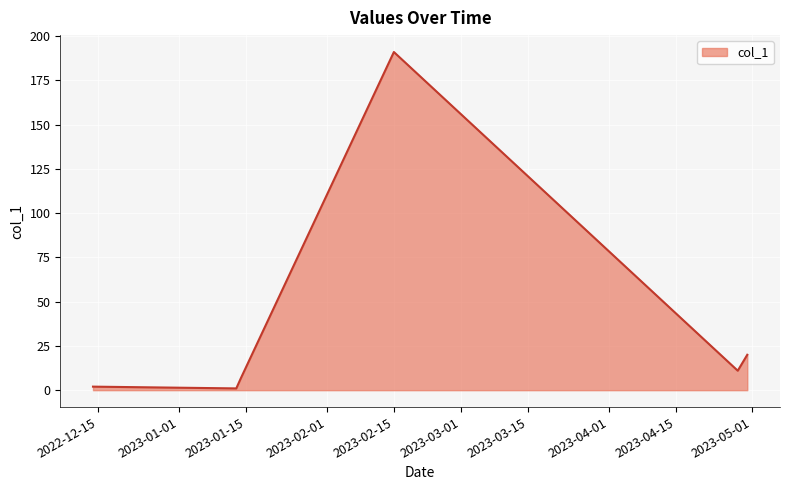

What is the maximum value shown in the chart?

191